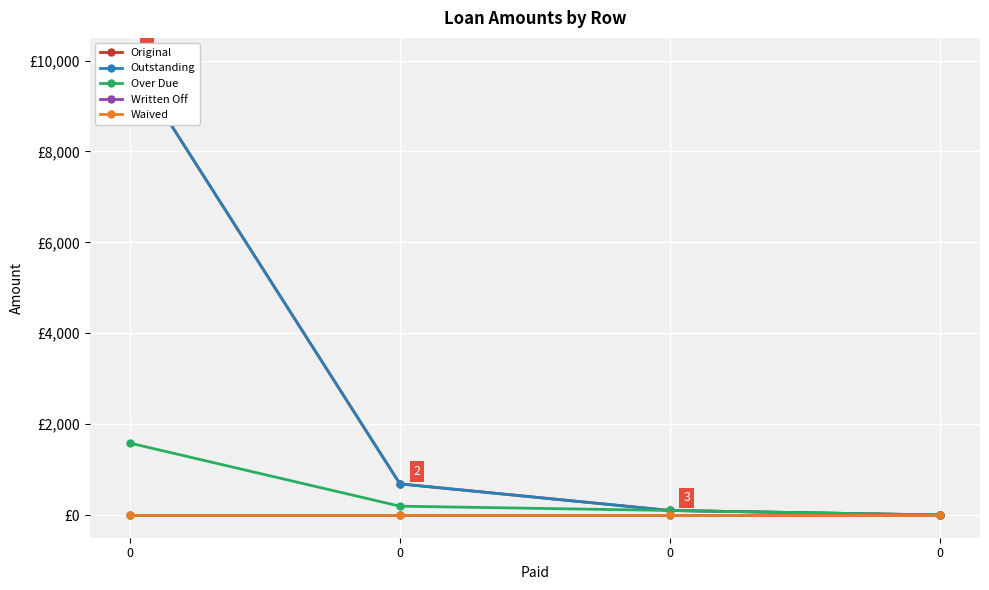

True or false: Written Off and Over Due intersect in this chart.

False